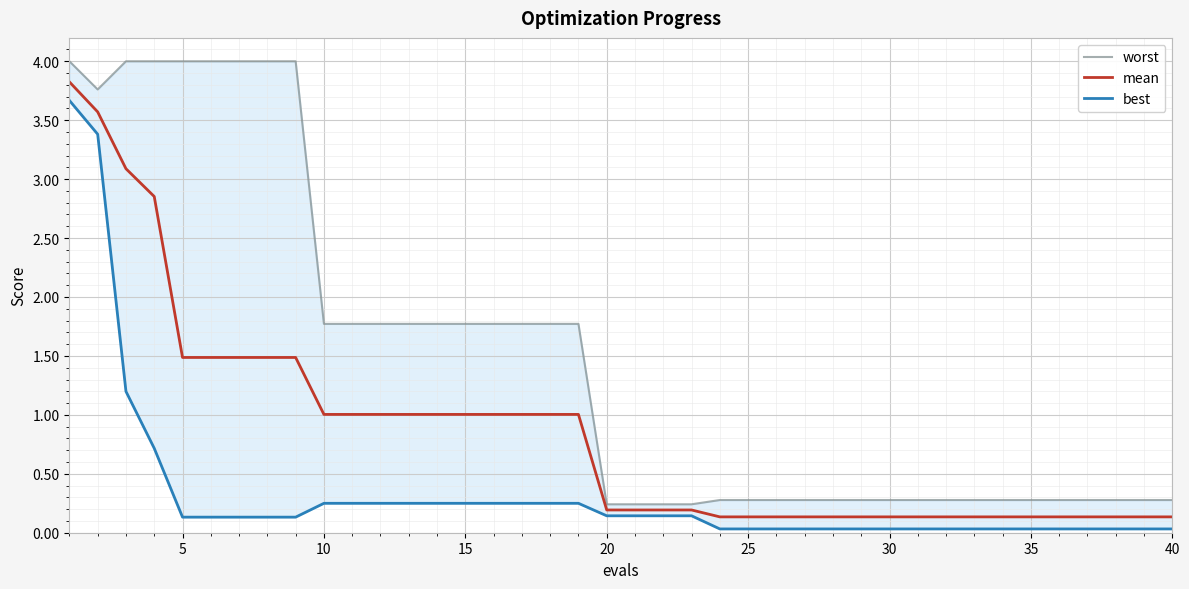

Is it true that mean equals 0.0 at 25?

False